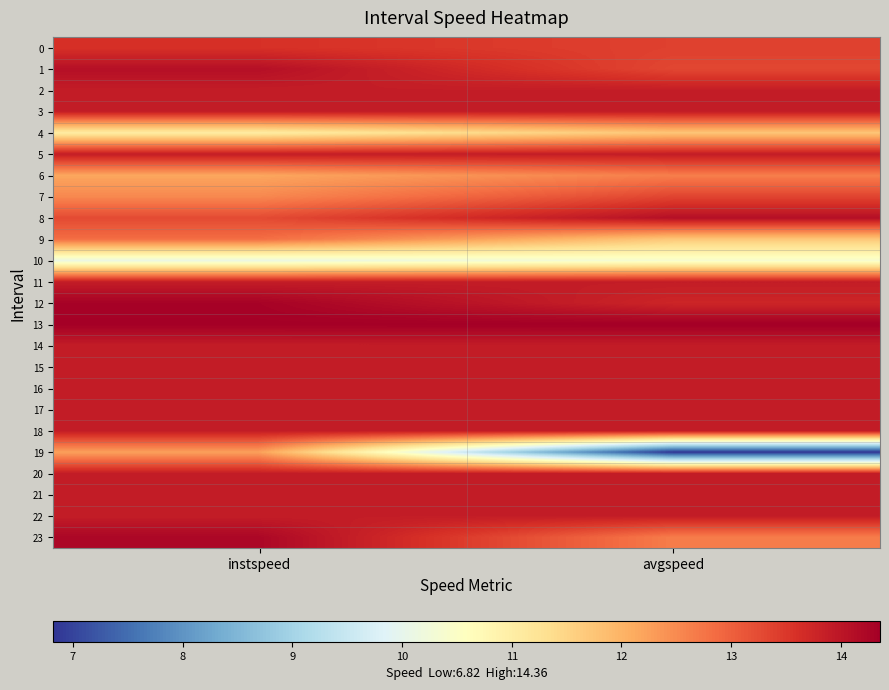

At how many categories does at least one series exceed 7?

2